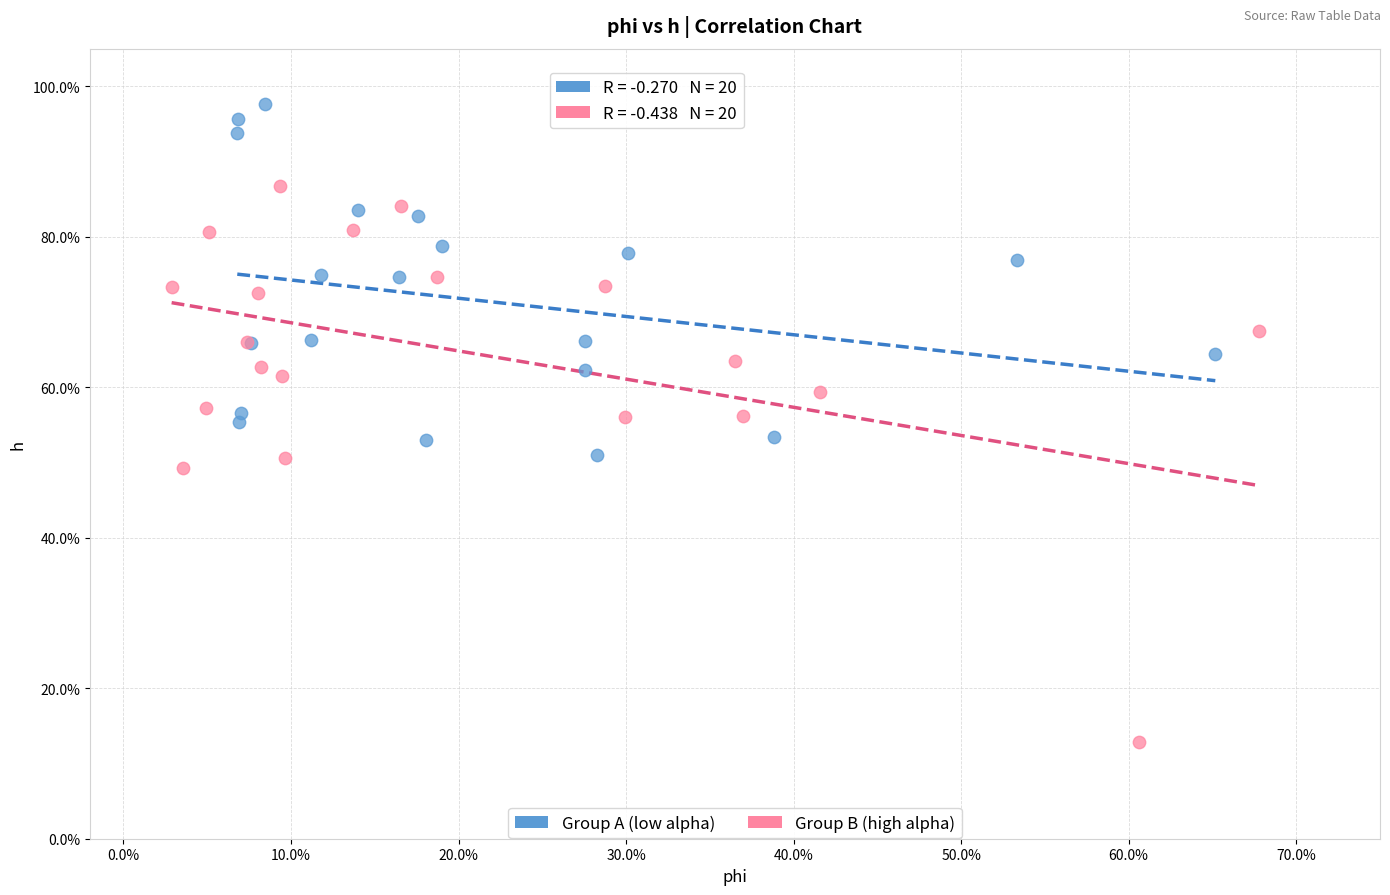

Which series reaches the minimum Y coordinate?

Group B (high alpha)